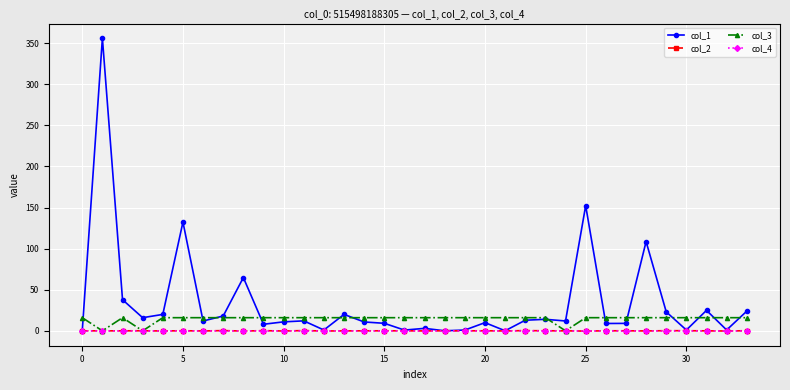

What is the difference between the second highest and second lowest values in the col_2 series?

0.5